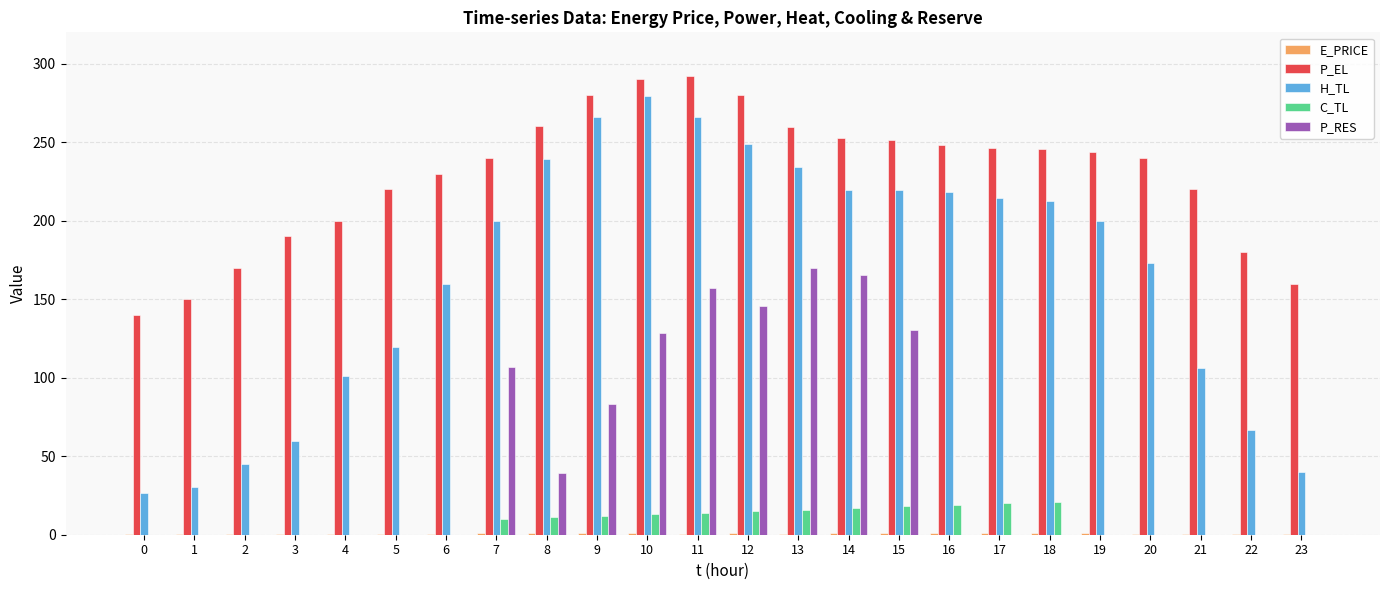

Is it true that P_RES equals -112.3 at 19?

False